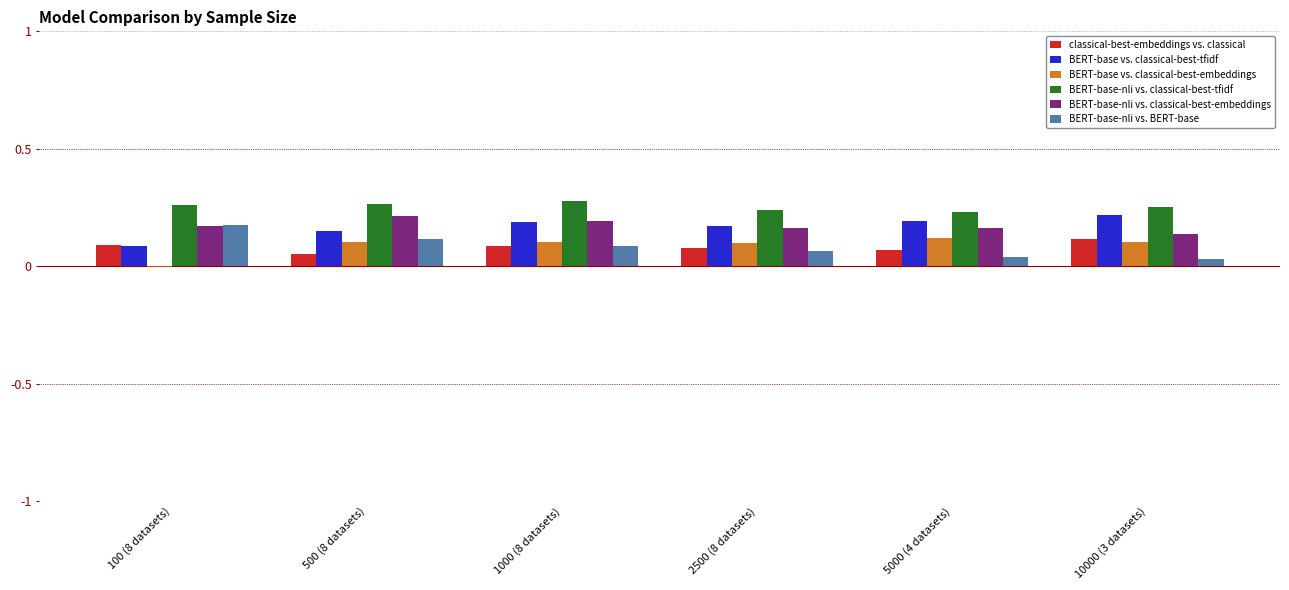

What is the sum of all BERT-base vs. classical-best-embeddings values?

0.5